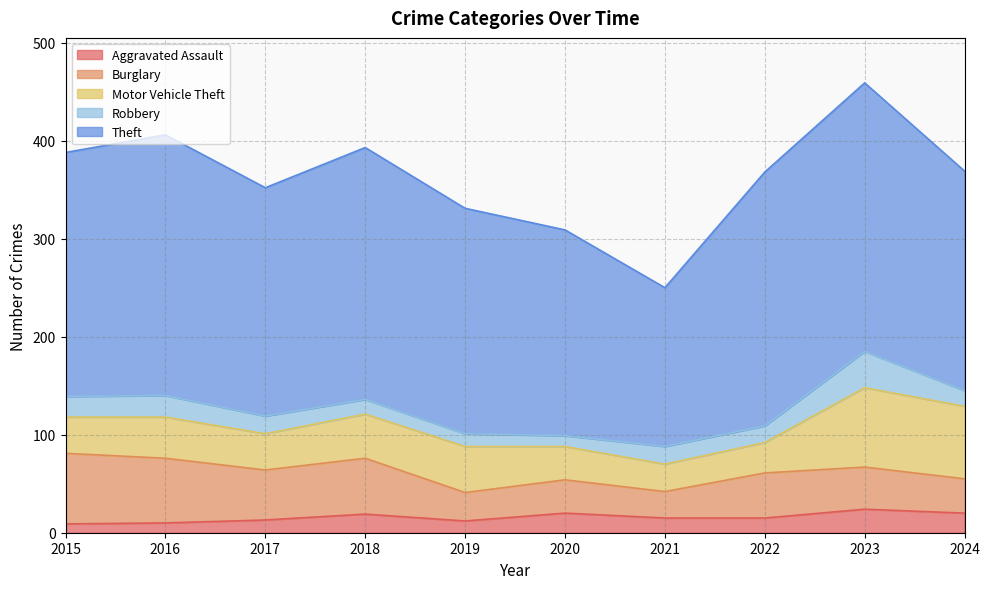

At which label does Theft first exceed 249?

2016